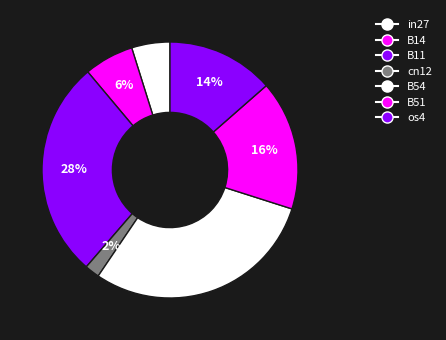

How many segments does this pie chart have?

7